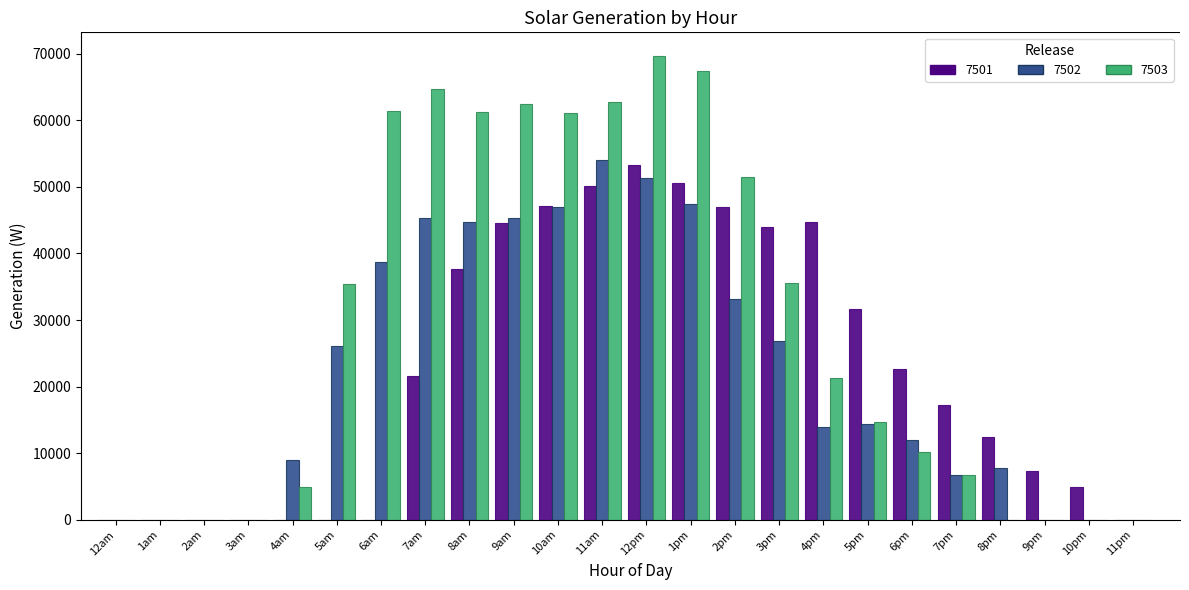

The value of 7502 at 11pm is 18237.6. True or false?

False